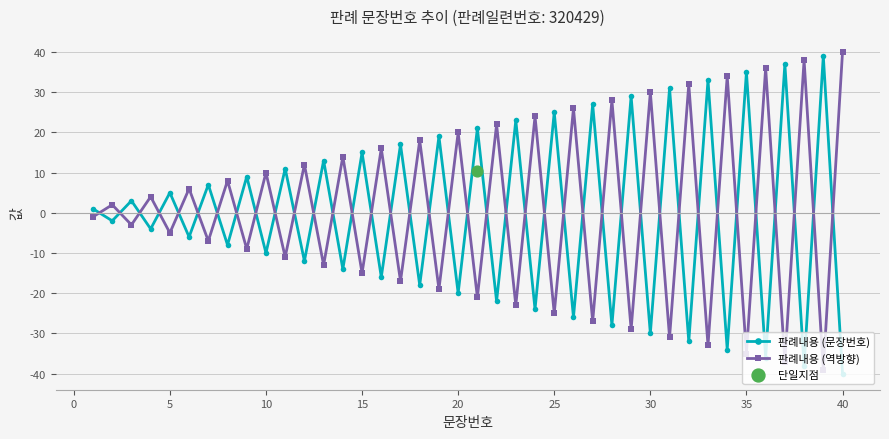

Which series contains the lowest Y value?

판례내용 (문장번호)